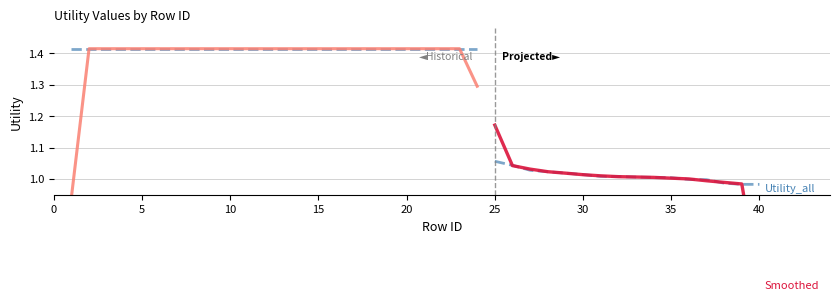

The value of Smoothed at 10 is 1.4. True or false?

True